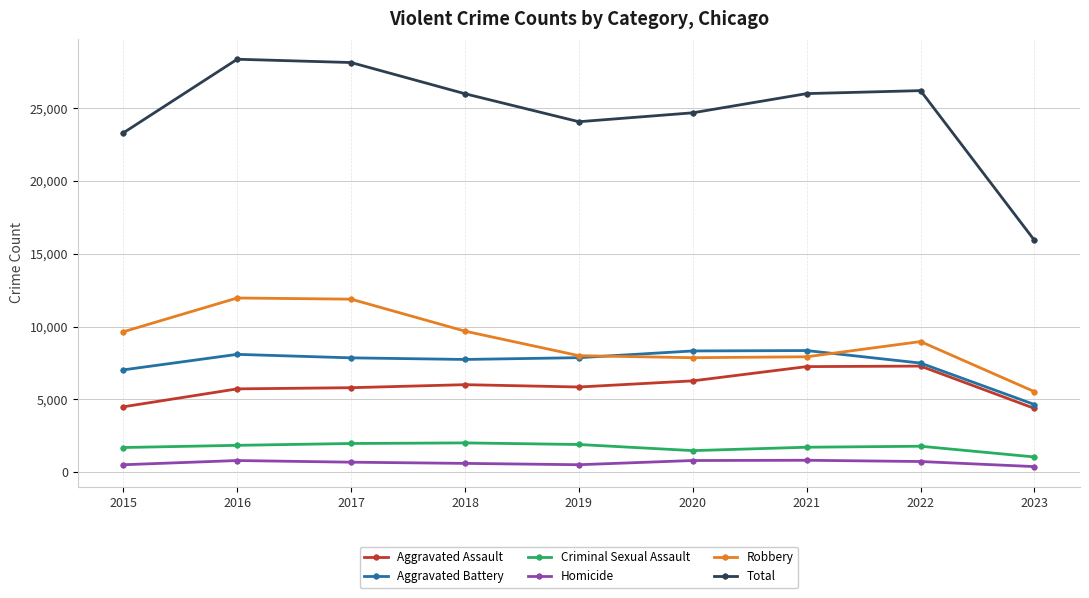

Between 2018 and 2020, which series saw the biggest shift?

Robbery